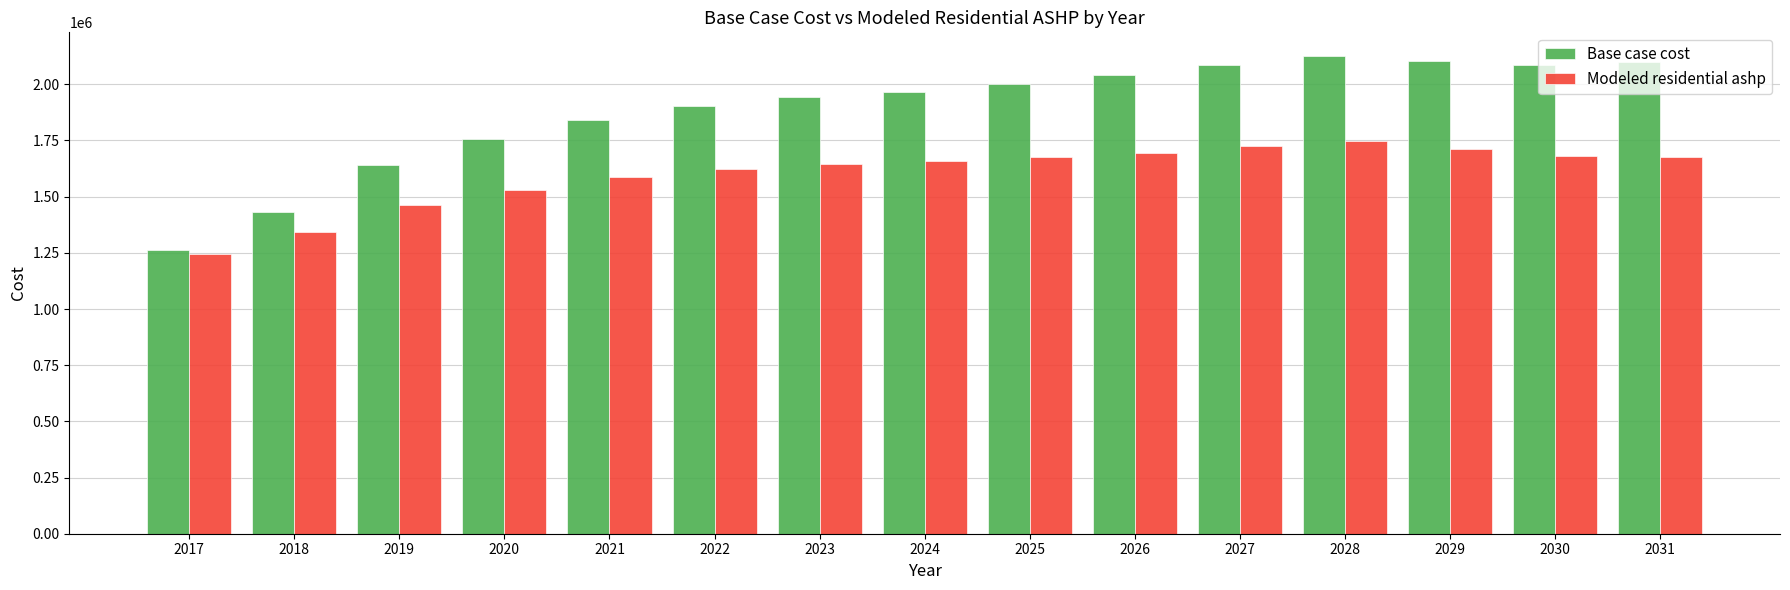

Which label corresponds to the largest value in the chart?

2028